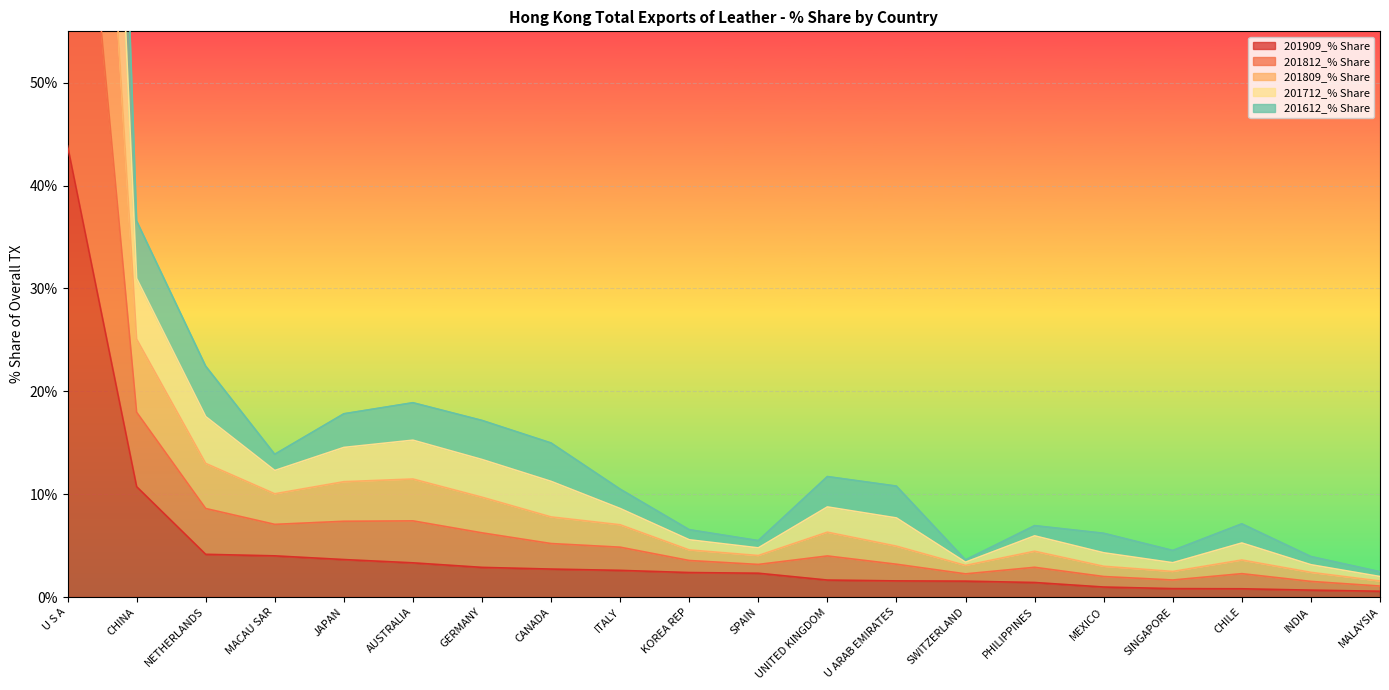

True or false: 201809_% Share has a value of 8.1 at GERMANY.

False